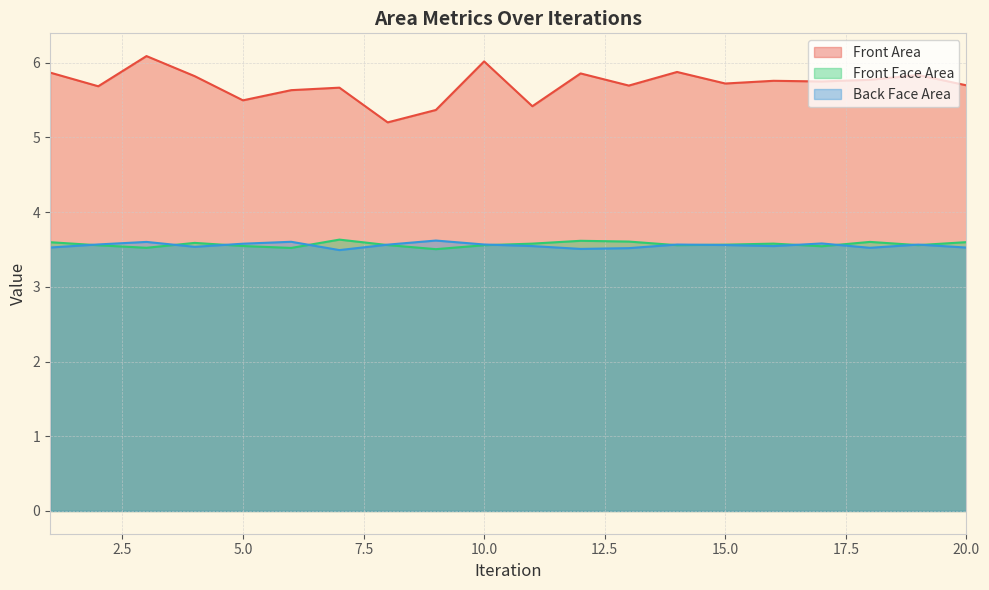

Is it true that Front Area equals 9.7 at 11?

False